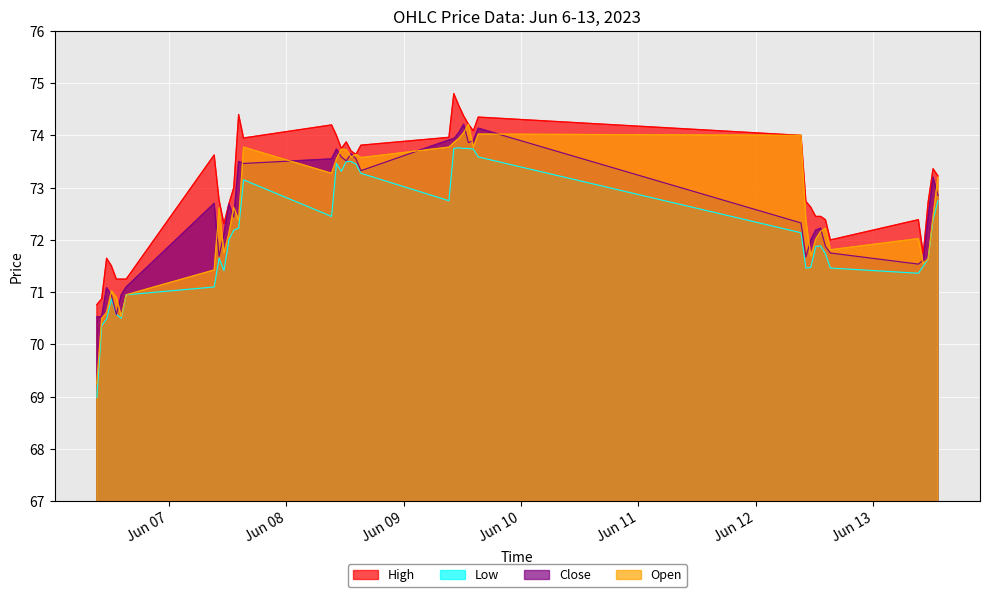

List the series in order of their peak value, lowest first.

Low, Close, Open, High